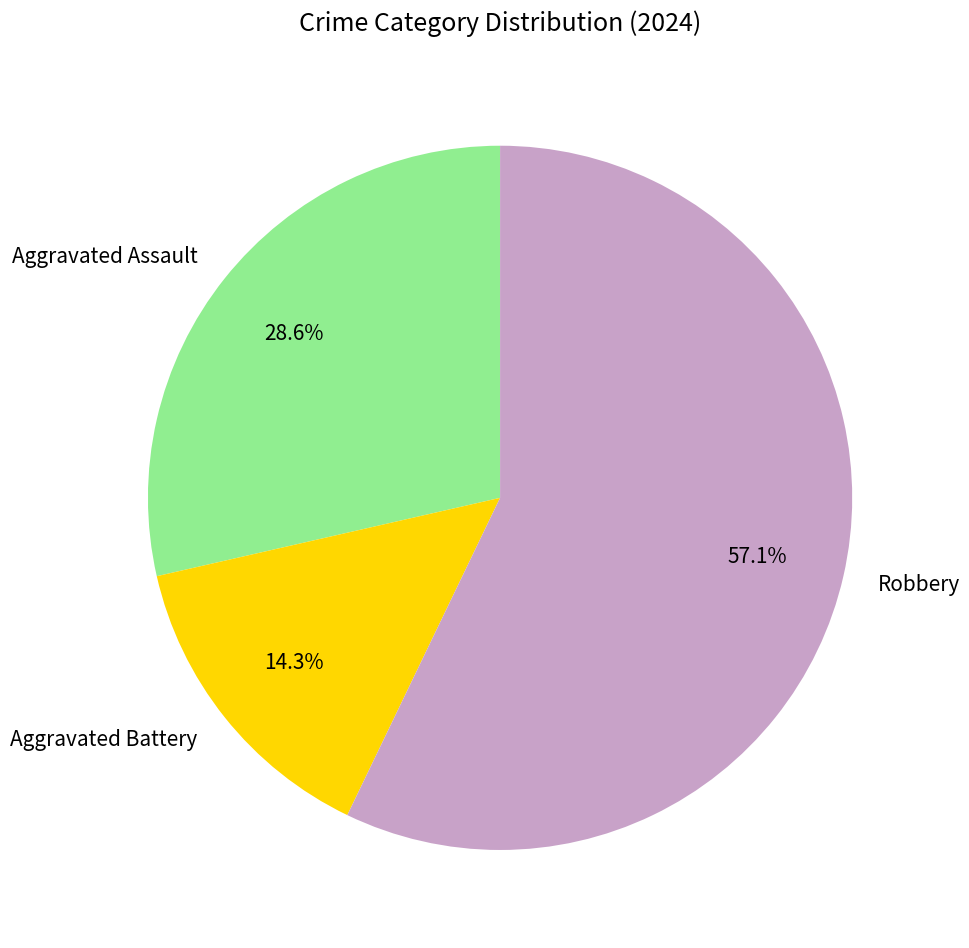

Combined, do Aggravated Assault and Aggravated Battery account for over 50%?

No